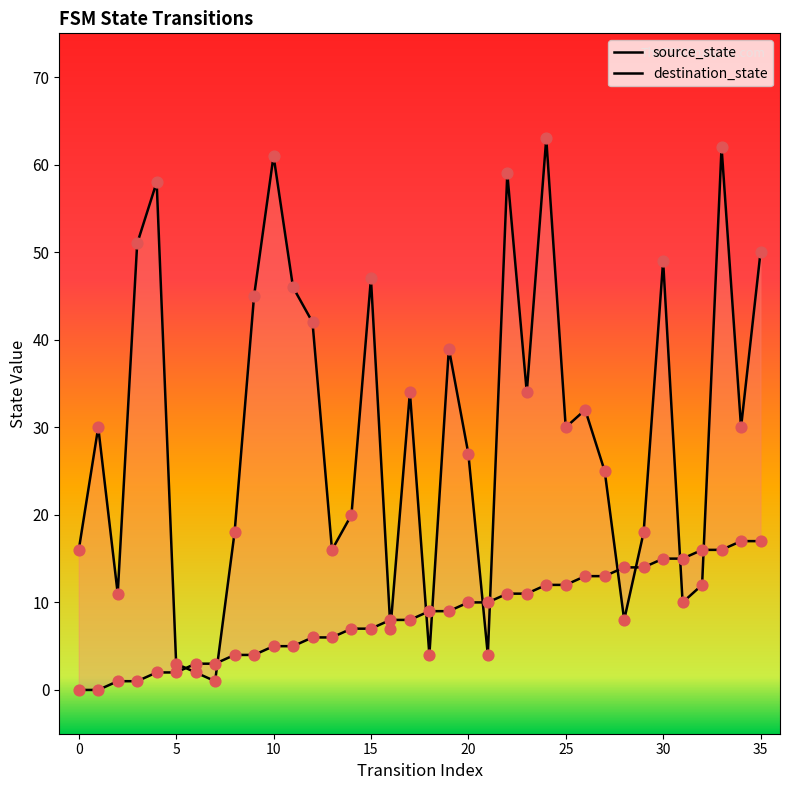

Which series contains the lowest Y value?

source_state